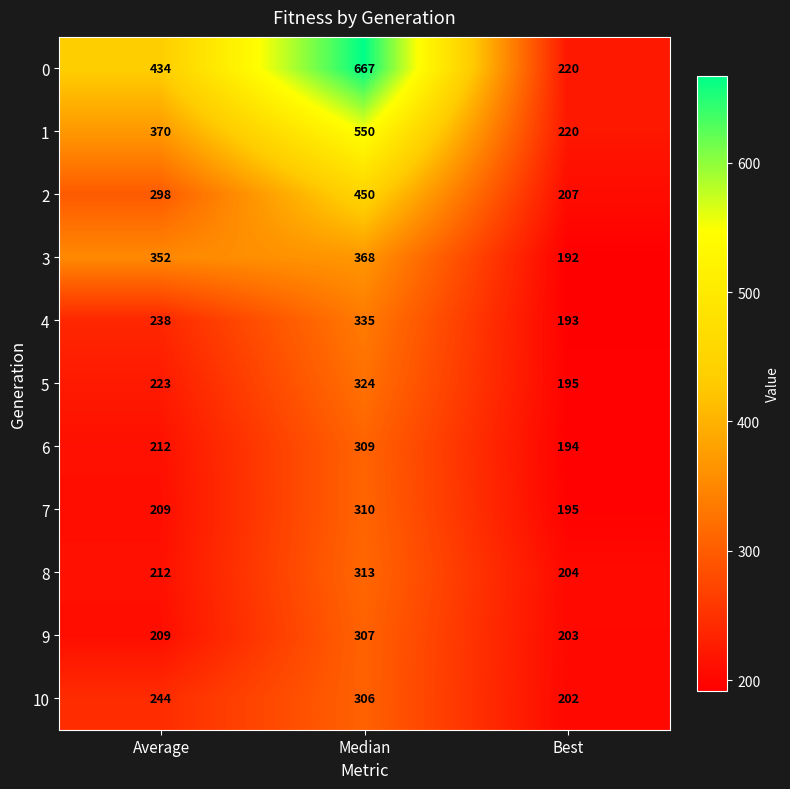

What is the smallest value displayed?

192